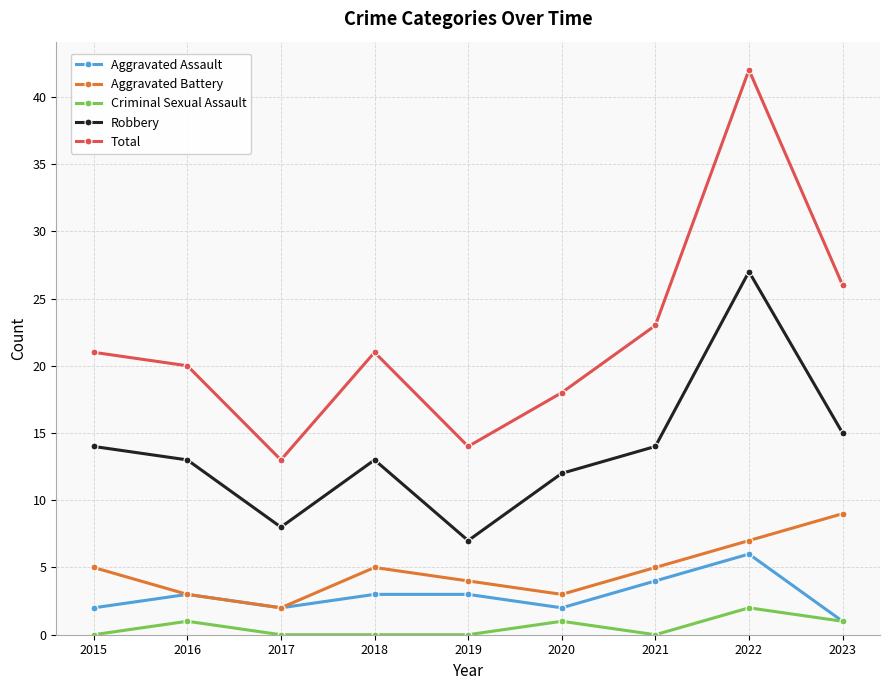

Is this an area chart (filled region under the line)?

No